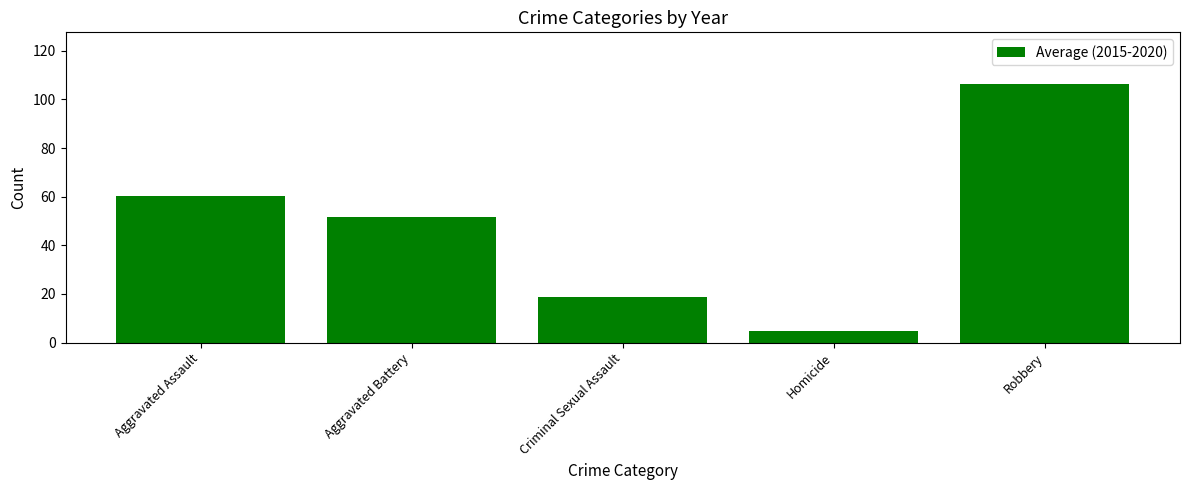

Rank the categories by value from lowest to highest.

Homicide, Criminal Sexual Assault, Aggravated Battery, Aggravated Assault, Robbery